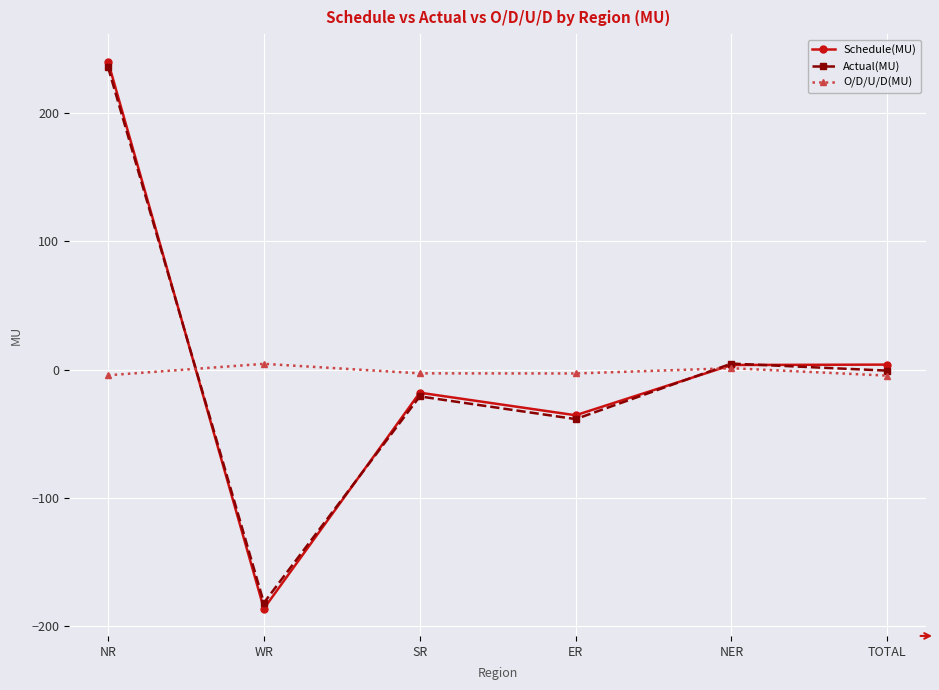

True or false: O/D/U/D(MU) and Actual(MU) intersect in this chart.

True